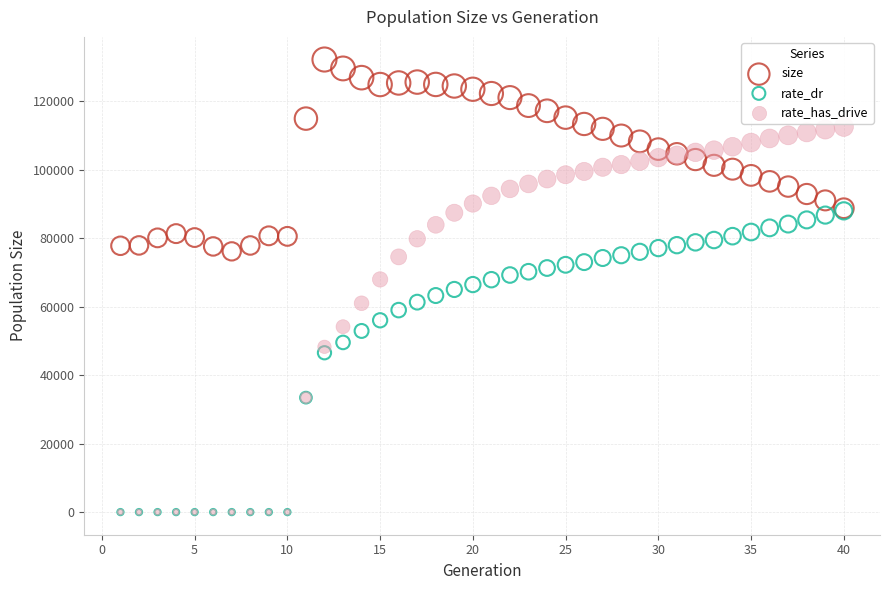

What are all the series names shown in the legend?

size, rate_dr, rate_has_drive